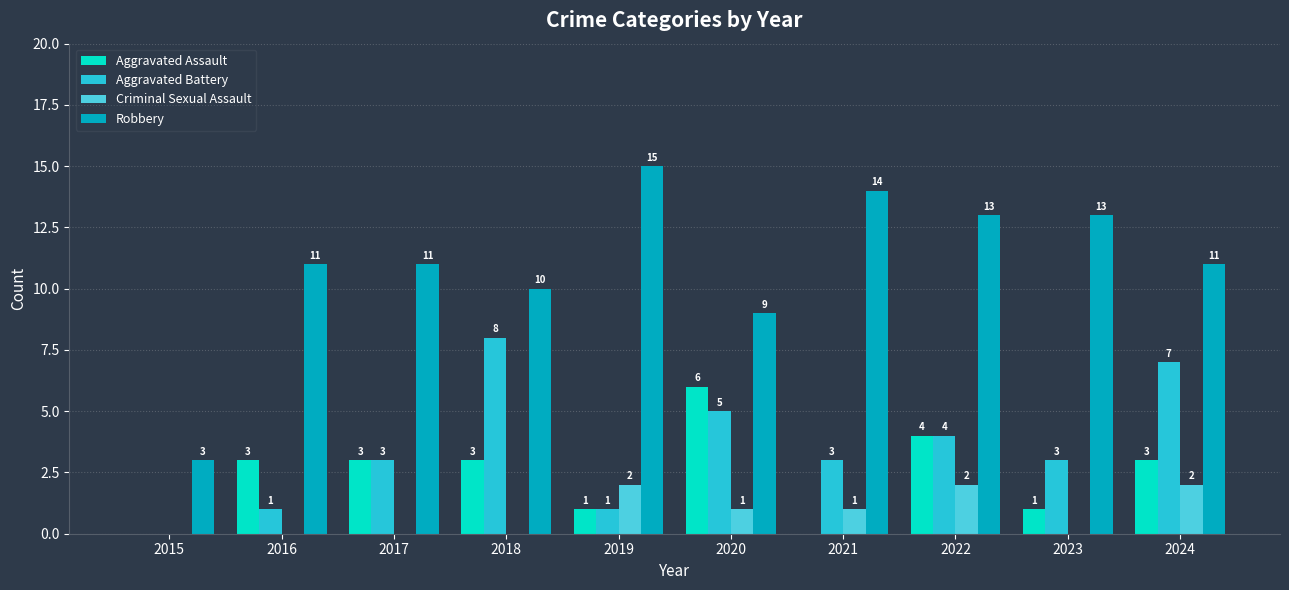

How many groups of bars are there?

10